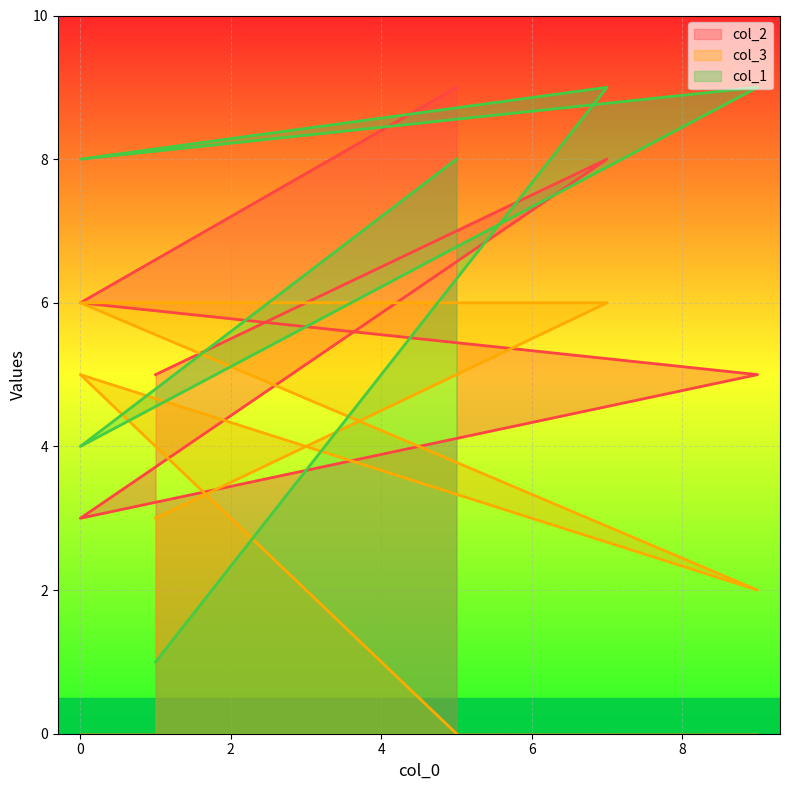

True or false: col_3 has a value of 1 at 9.

False